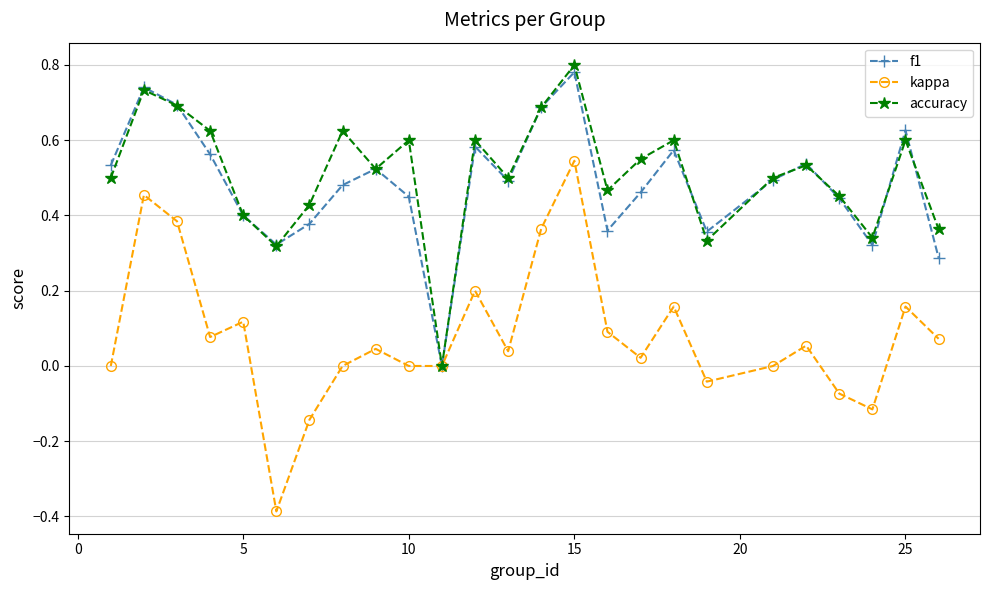

Which series has the widest spread of values?

kappa